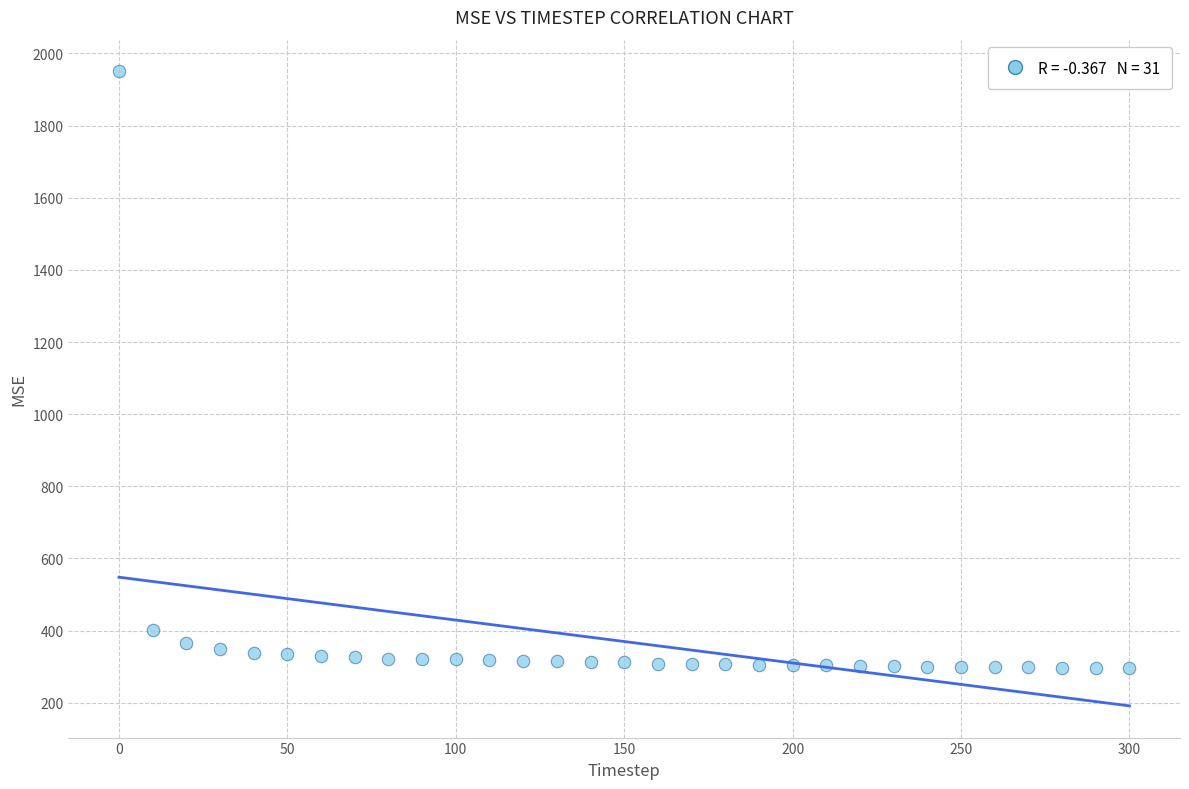

What is the range of X values (max minus min)?

300.0